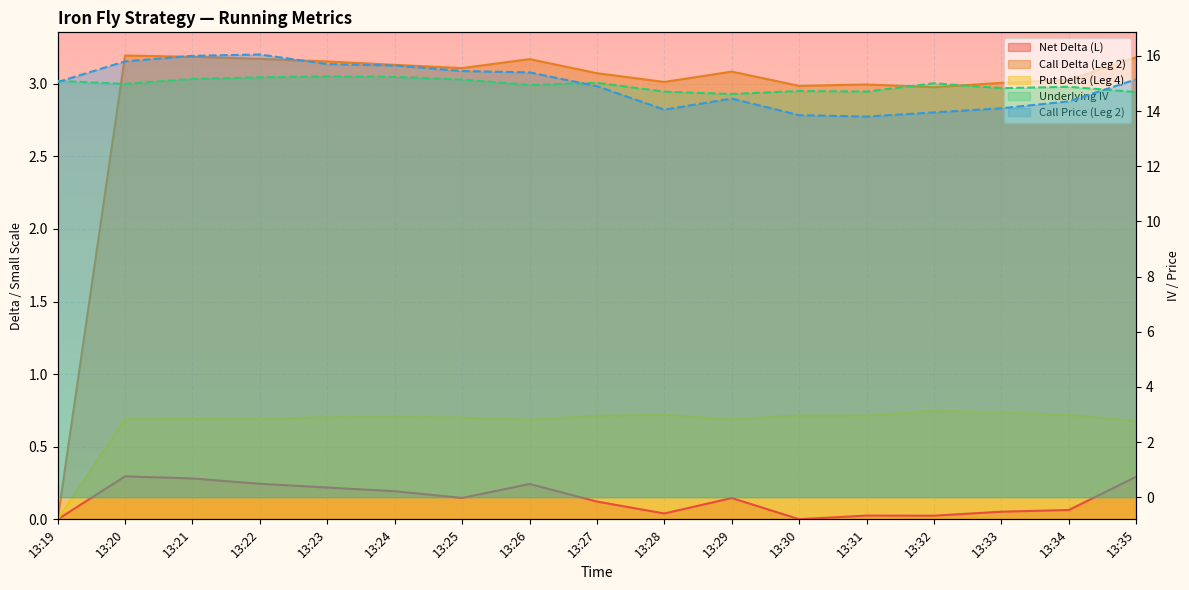

What is the value of the Put Delta (Leg 4) point at the 12th from the left?

0.7